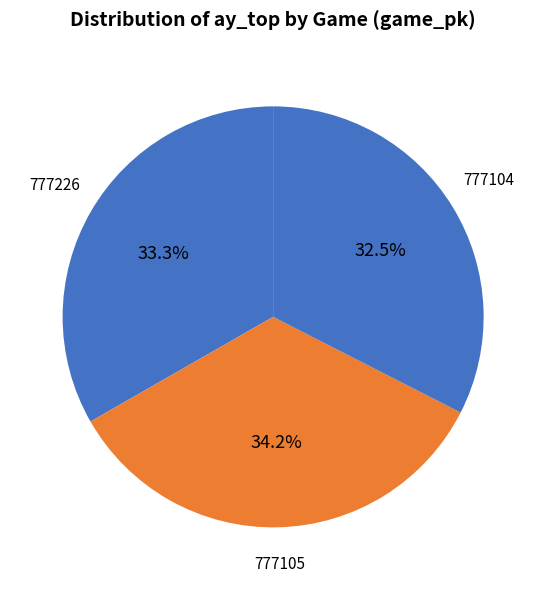

What is the ratio of the value at 777104 to the value at 777105?

1.0